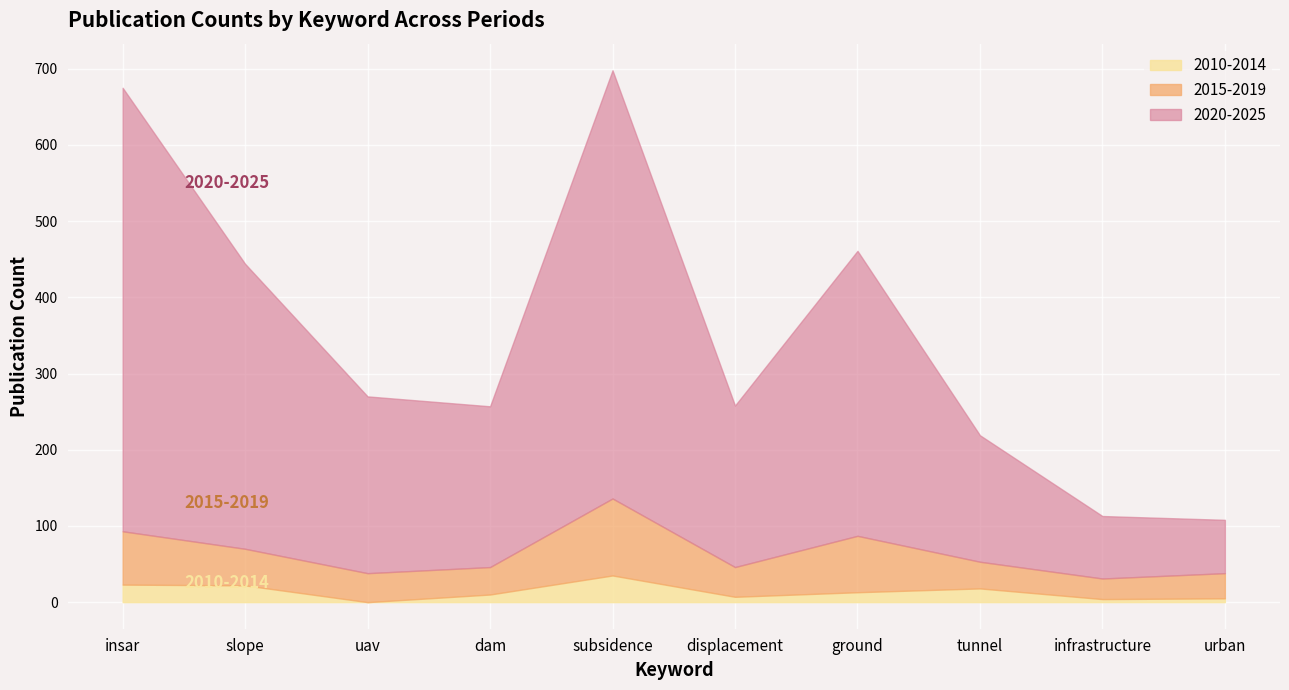

The value of 2010-2014 at subsidence is 35. True or false?

True